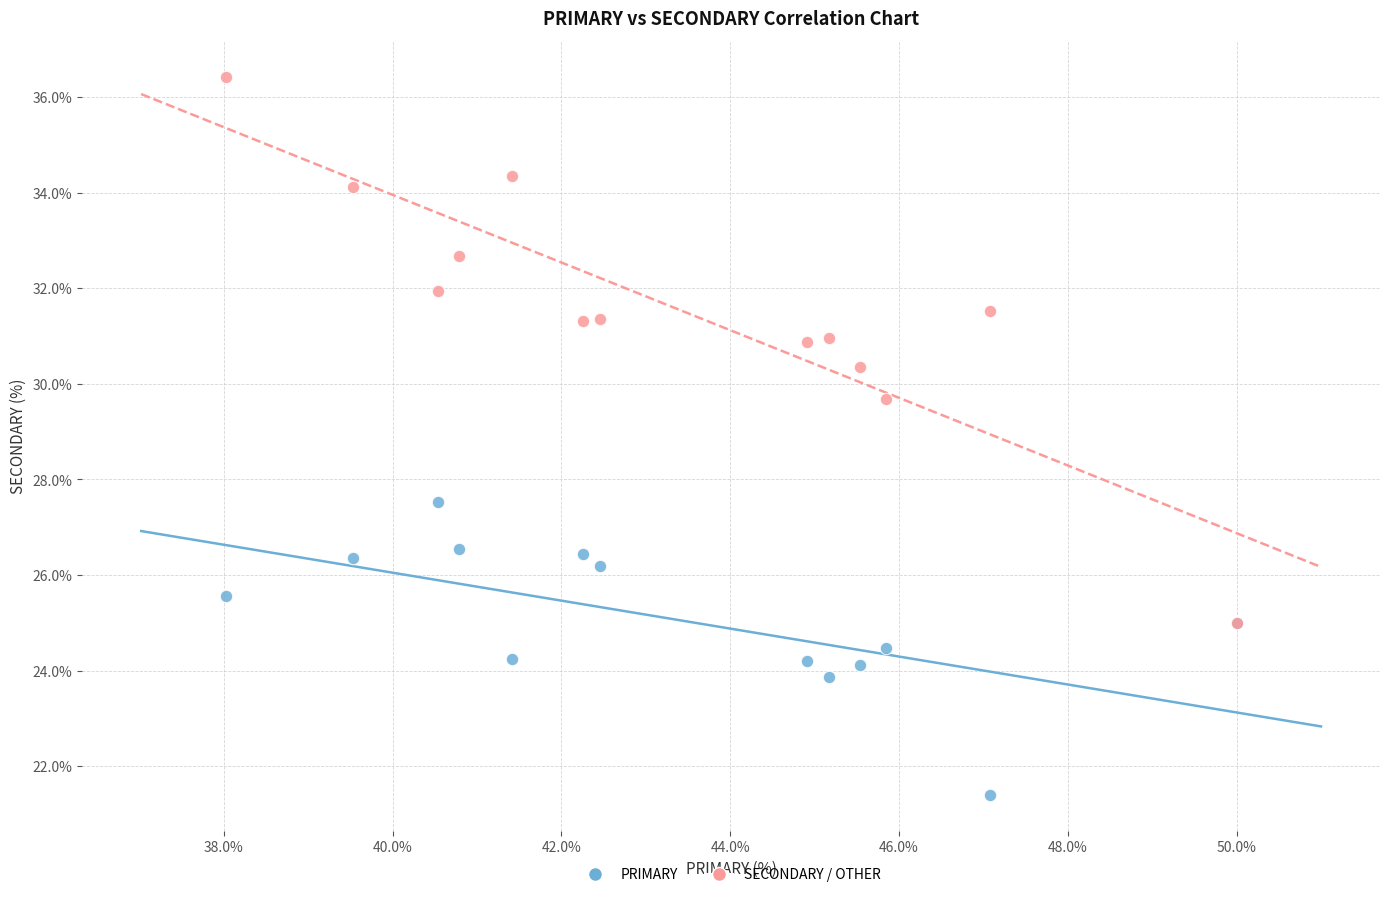

Across all series, what Y value is closest to 28?

27.5